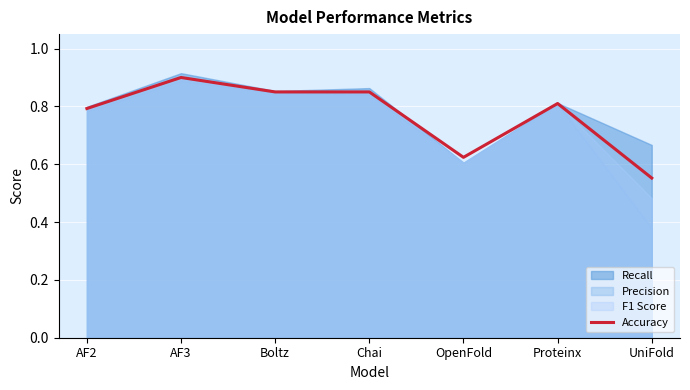

List the labels in order of value, largest first.

AF3, Boltz, Chai, Proteinx, AF2, OpenFold, UniFold